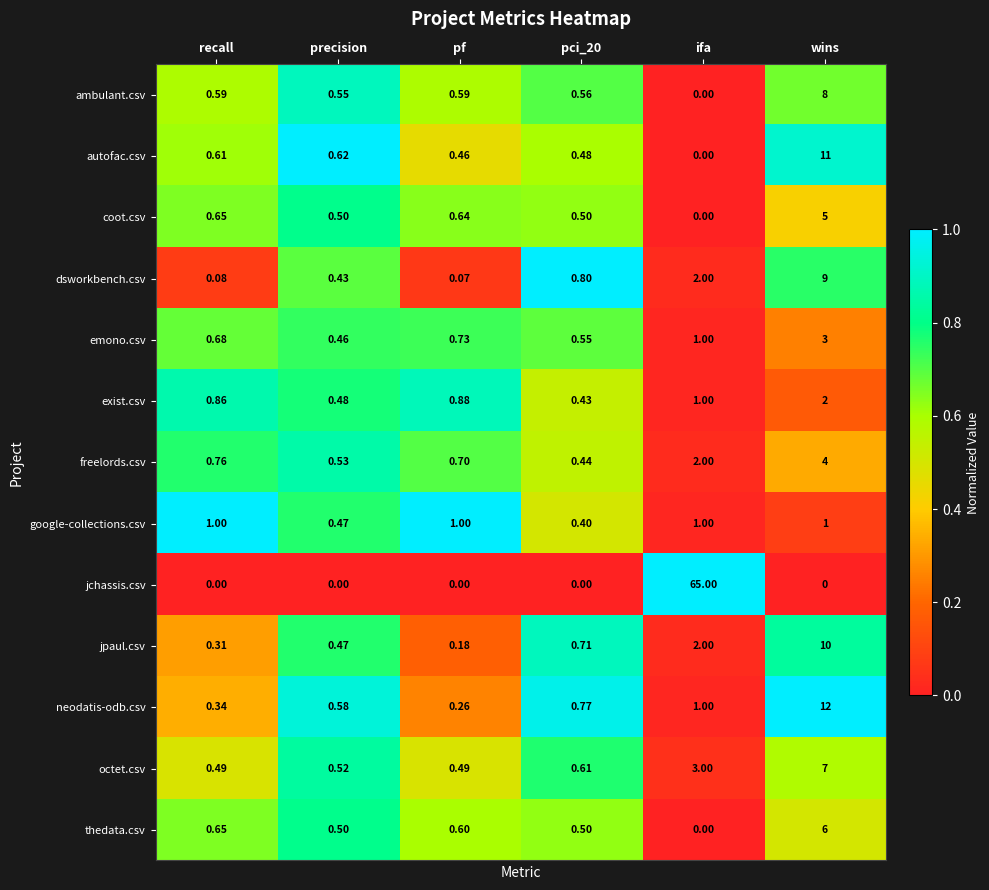

Rank the series by their maximum value, from highest to lowest.

jchassis.csv, neodatis-odb.csv, autofac.csv, jpaul.csv, dsworkbench.csv, ambulant.csv, octet.csv, thedata.csv, coot.csv, freelords.csv, emono.csv, exist.csv, google-collections.csv